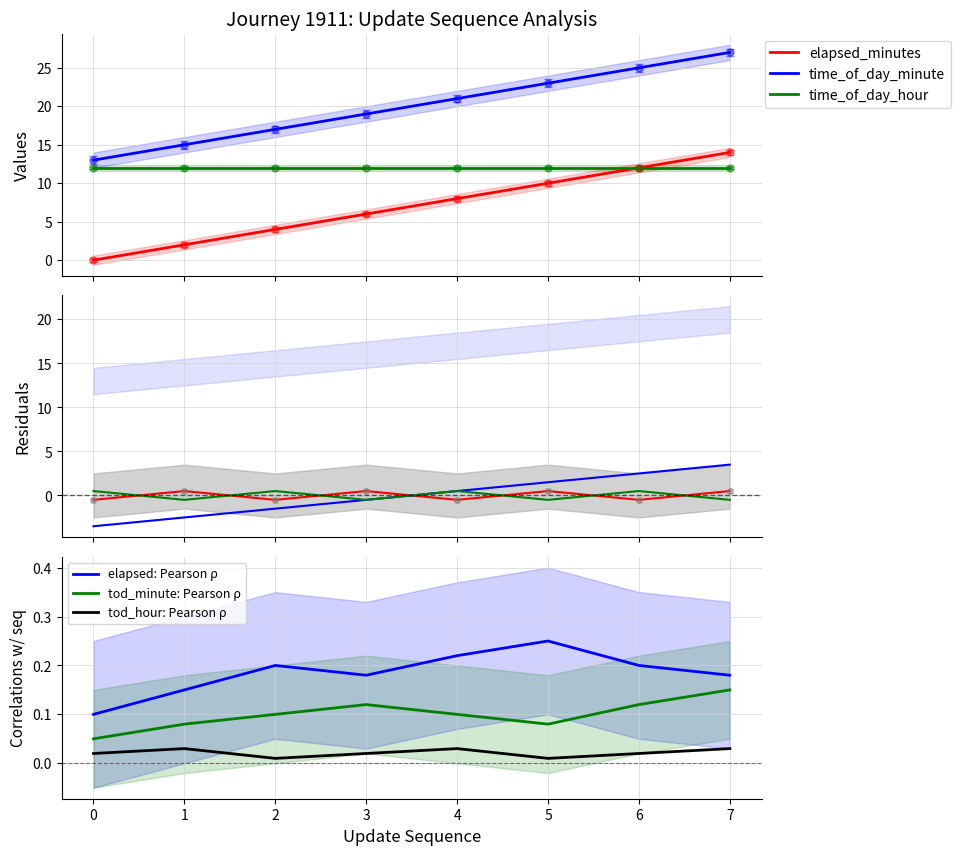

Is the value of elapsed: Pearson ρ at 2 greater than the value of tod_hour: Pearson ρ at 7?

Yes